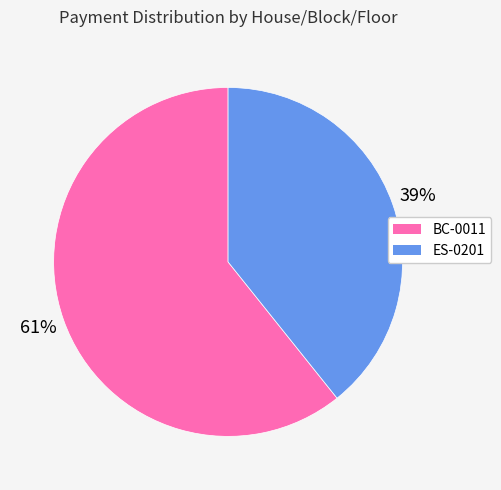

To the nearest percent, what is the combined percentage of ES-0201 and BC-0011?

100%